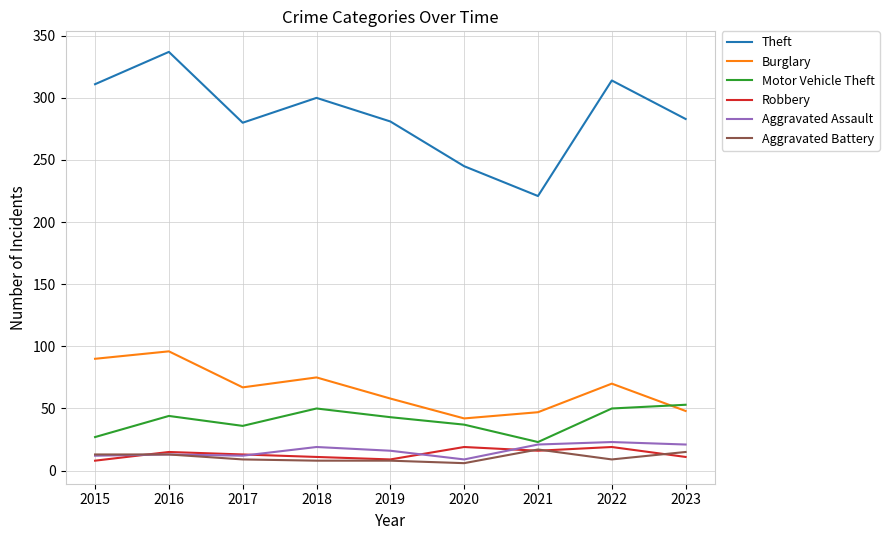

What is the sum of all Theft values?

2572